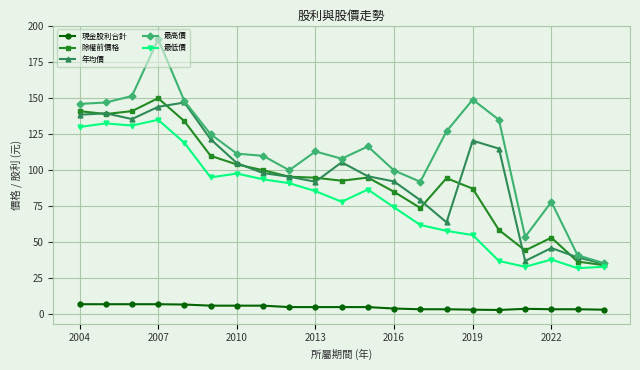

What is the sum of all 現金股利合計 values?

104.0